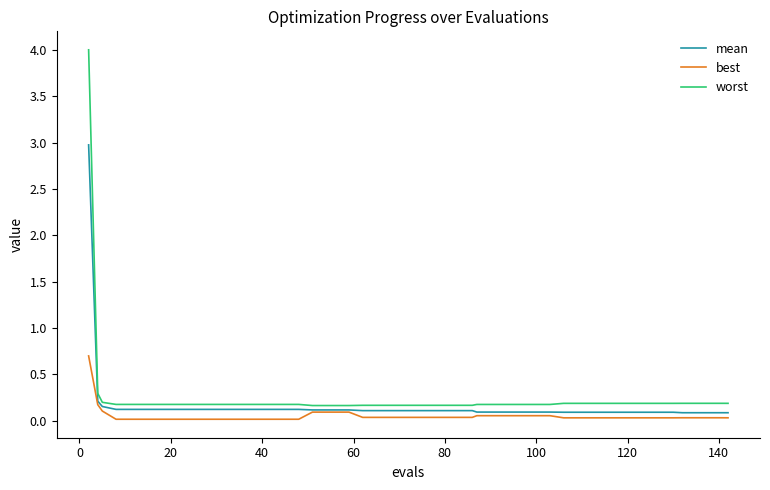

Which series has the widest spread of values?

worst